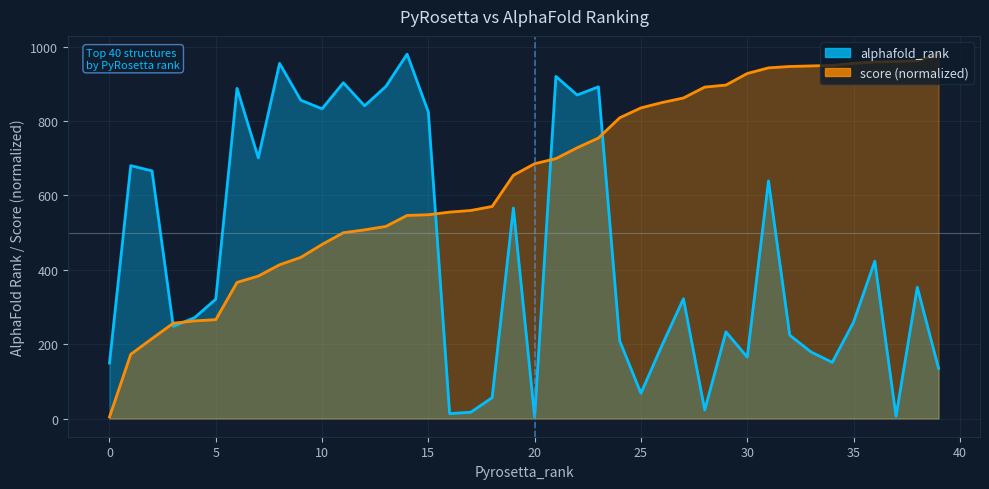

What is the value of the score_line point at the 11th from the left?

468.1